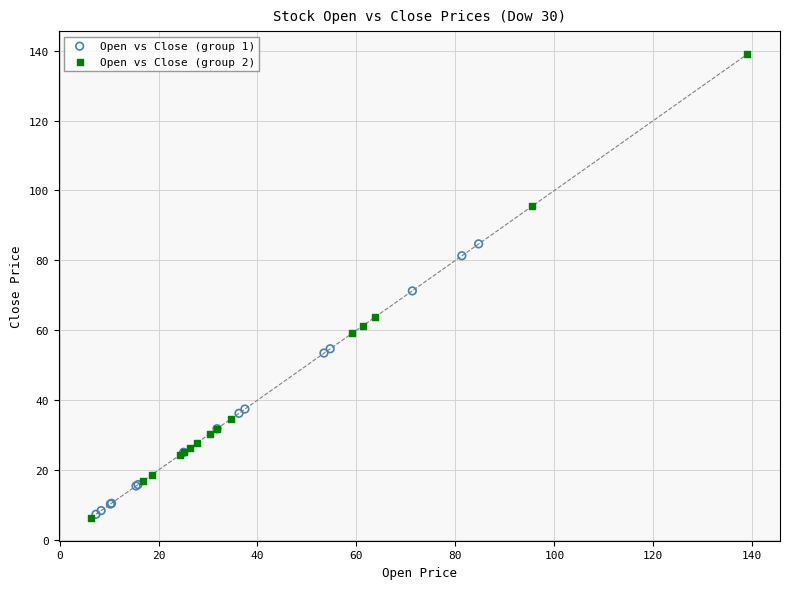

Which series has the widest spread of Y values?

Open vs Close (group 2)